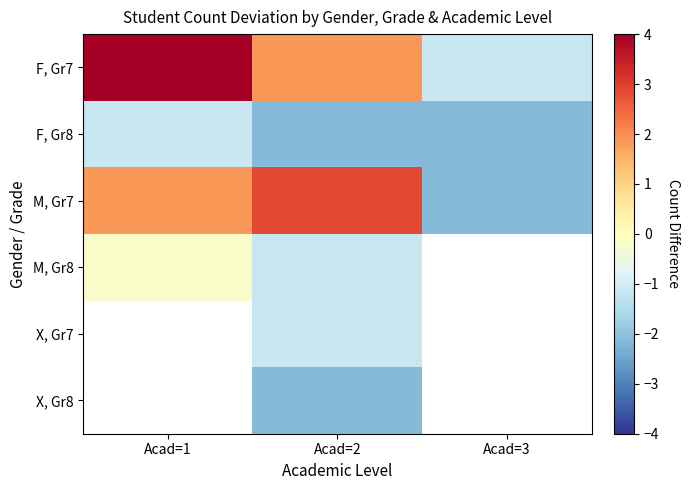

True or false: M, Gr7 has a value of -2.2 at Acad=3.

True